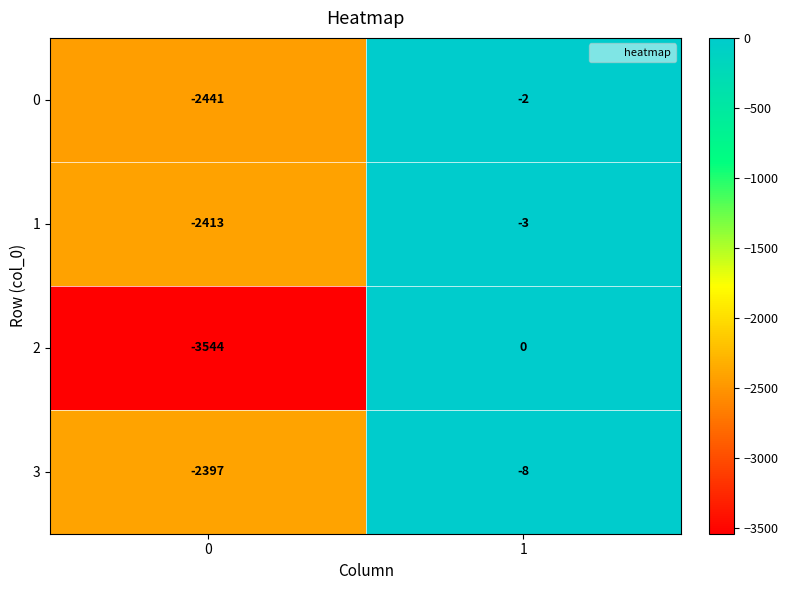

What is the total value across all series at 0?

-10795